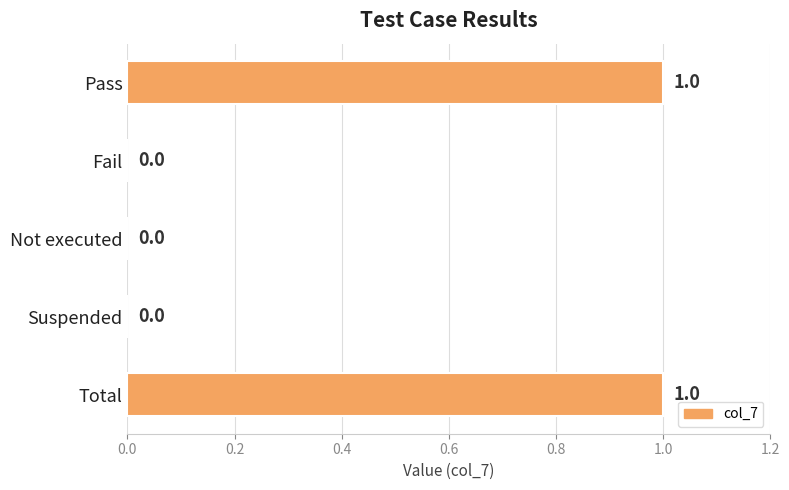

The chart shows a value of 0 at Total. True or false?

False